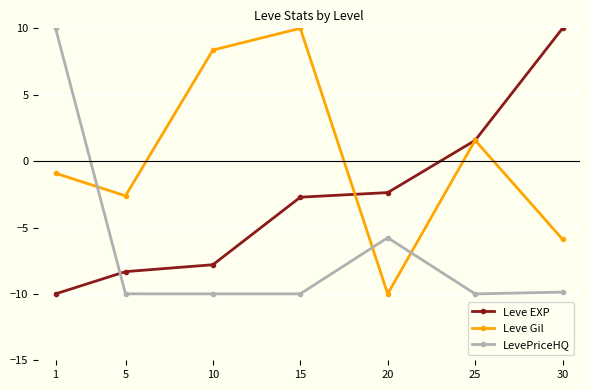

What is the difference between the maximum and minimum values in the Leve EXP series?

20.0